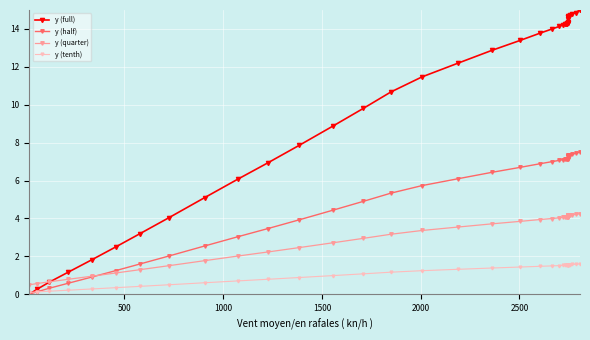

Which series has the largest range (max minus min)?

y (full)